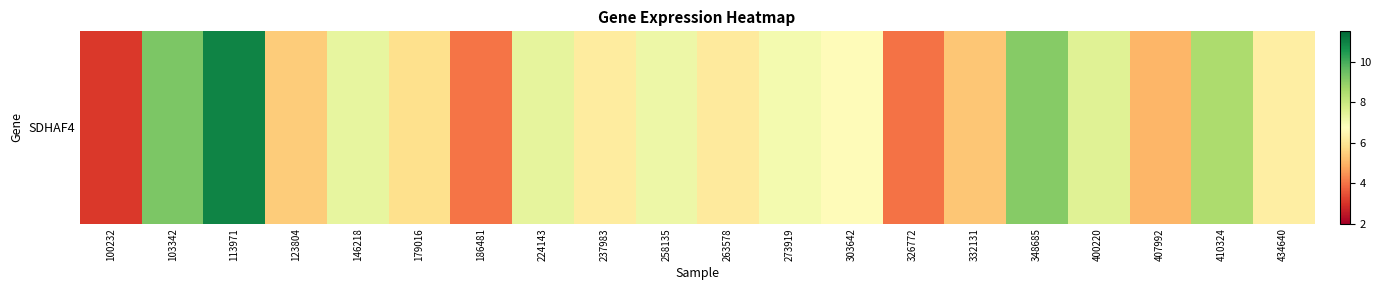

At which category does the chart reach its peak across all series?

113971